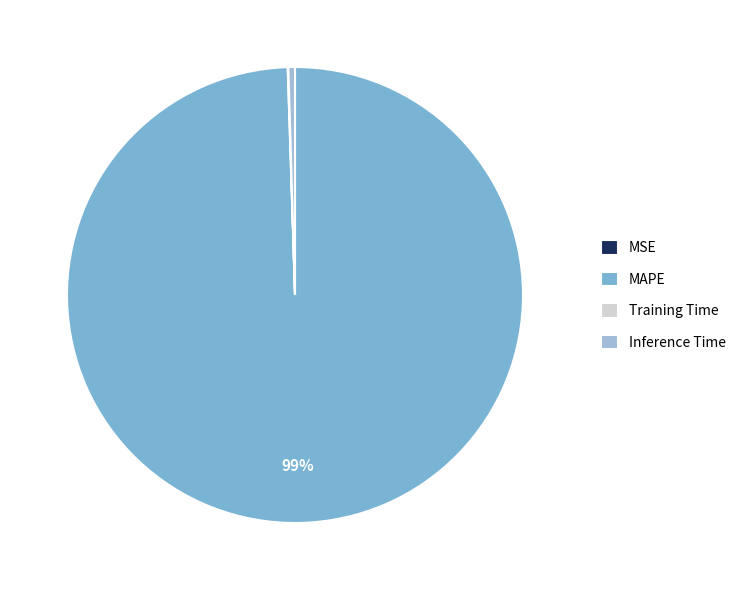

To the nearest percent, what is the difference between the largest and smallest slice percentages?

99%